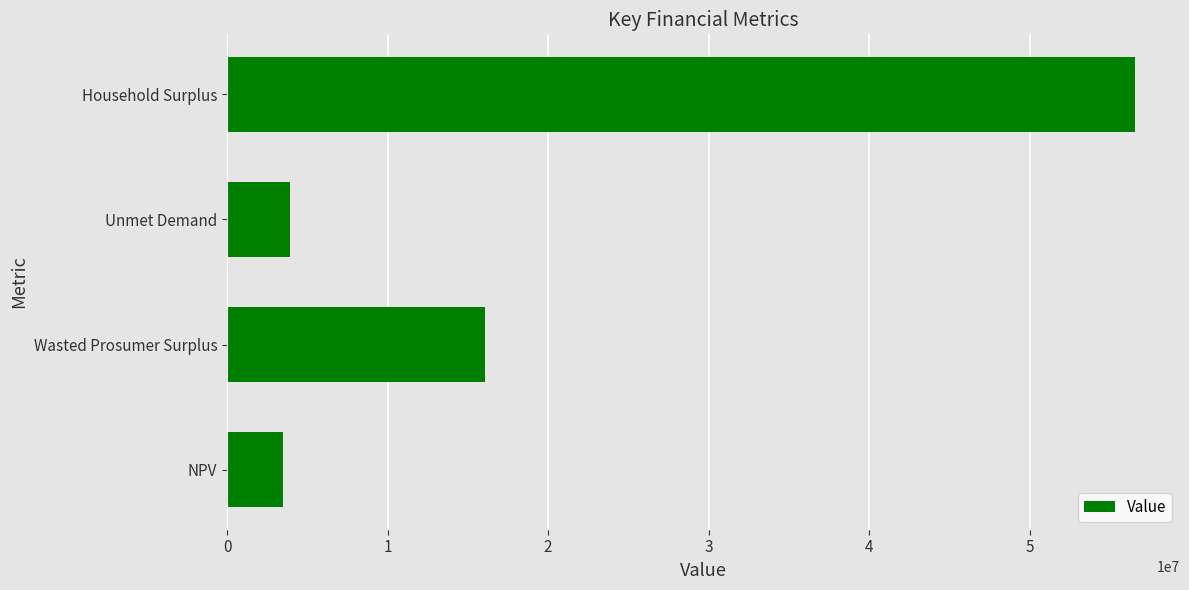

What is the greatest value displayed?

56536712.3